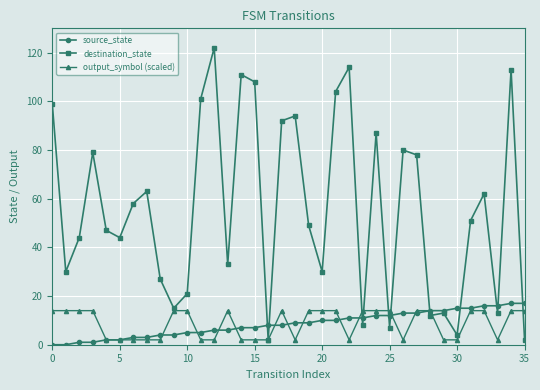

True or false: output_symbol (scaled) has more than 0 interior local peaks.

True